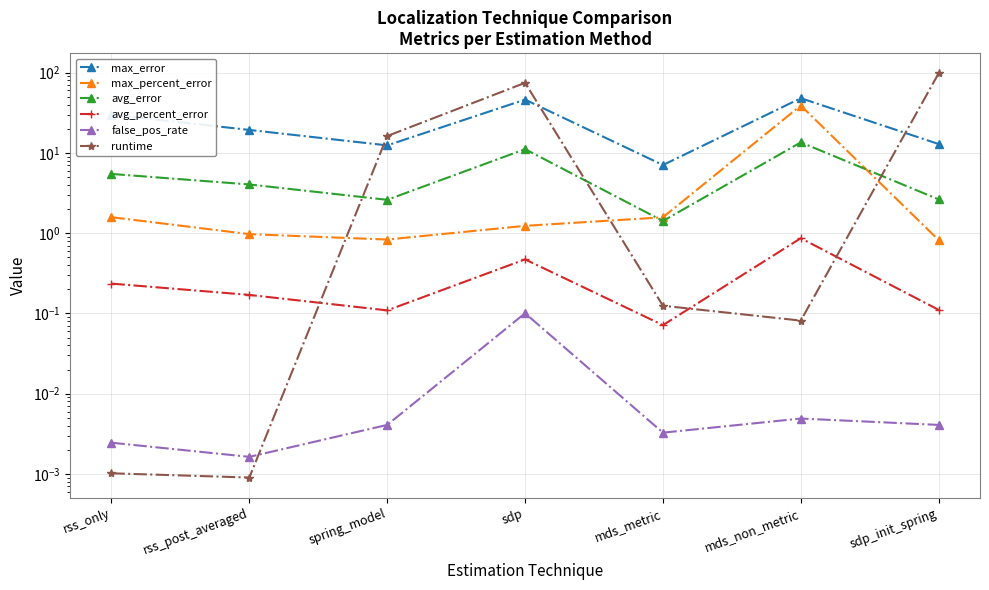

What is the maximum value shown in the chart?

98.0